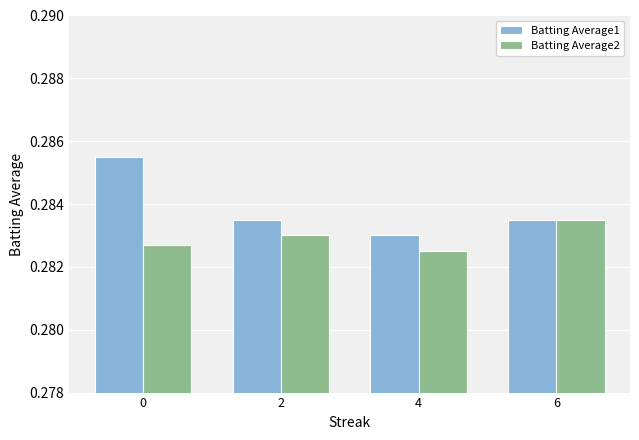

At which label is Batting Average2 closest to 0?

4